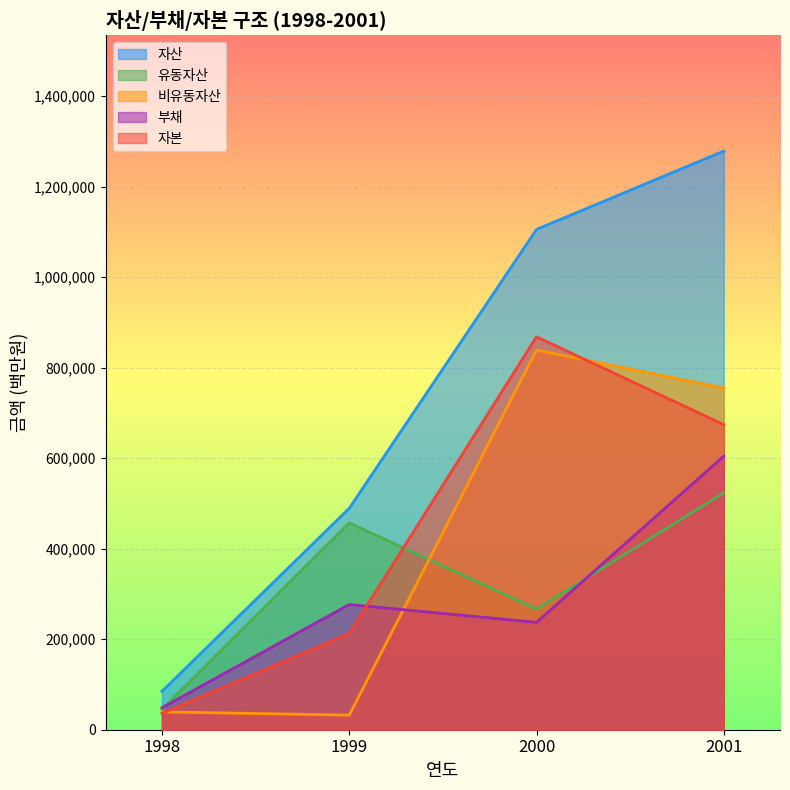

Which series has the widest spread of values?

자산